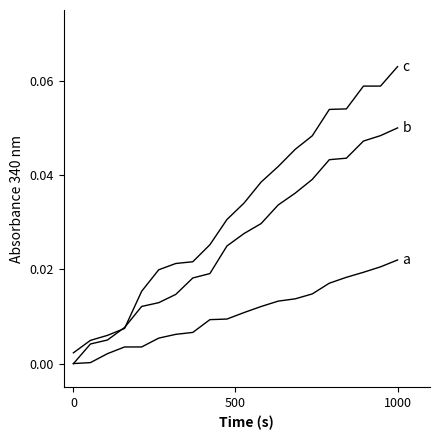

Does the chart have visible grid lines?

No